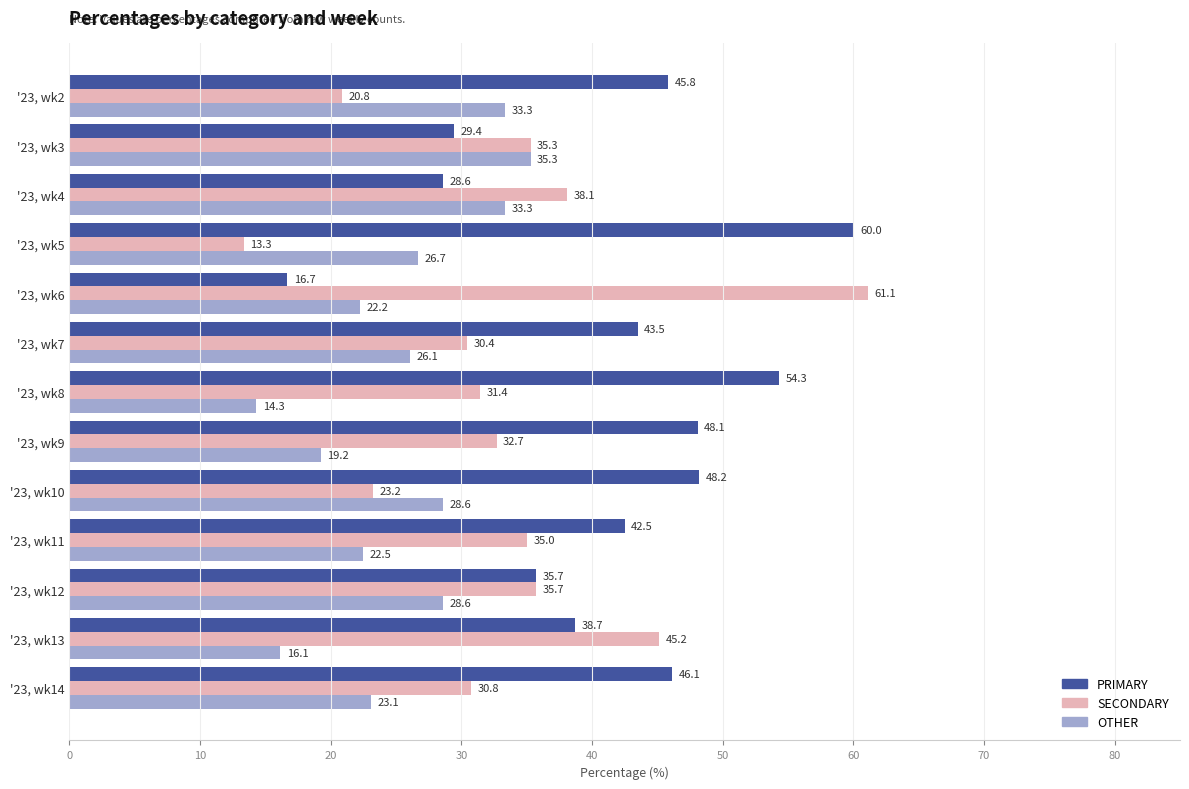

What is the smallest value displayed?

13.3